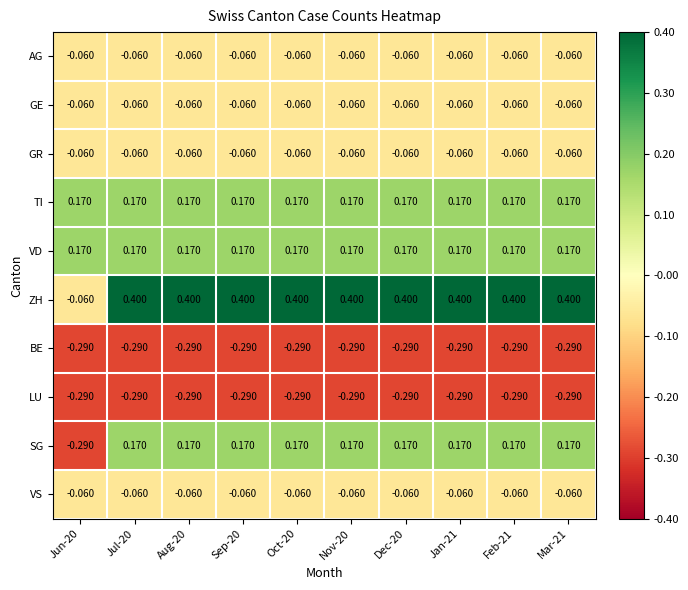

Is the value of GR at Oct-20 greater than the value of LU at Sep-20?

Yes